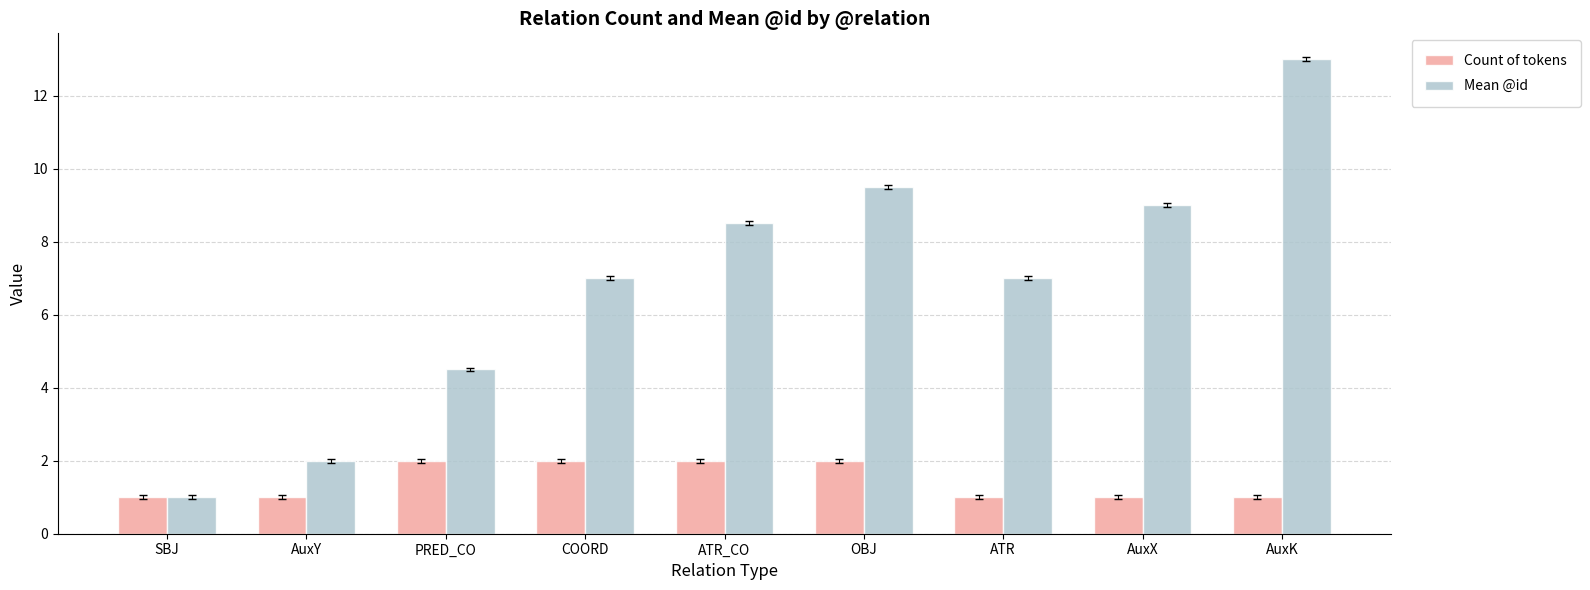

Reading left to right, extract all data points from this chart.

Count of tokens: 1.0	1.0	2.0	2.0	2.0	2.0	1.0	1.0	1.0
Mean @id: 1.0	2.0	4.5	7.0	8.5	9.5	7.0	9.0	13.0